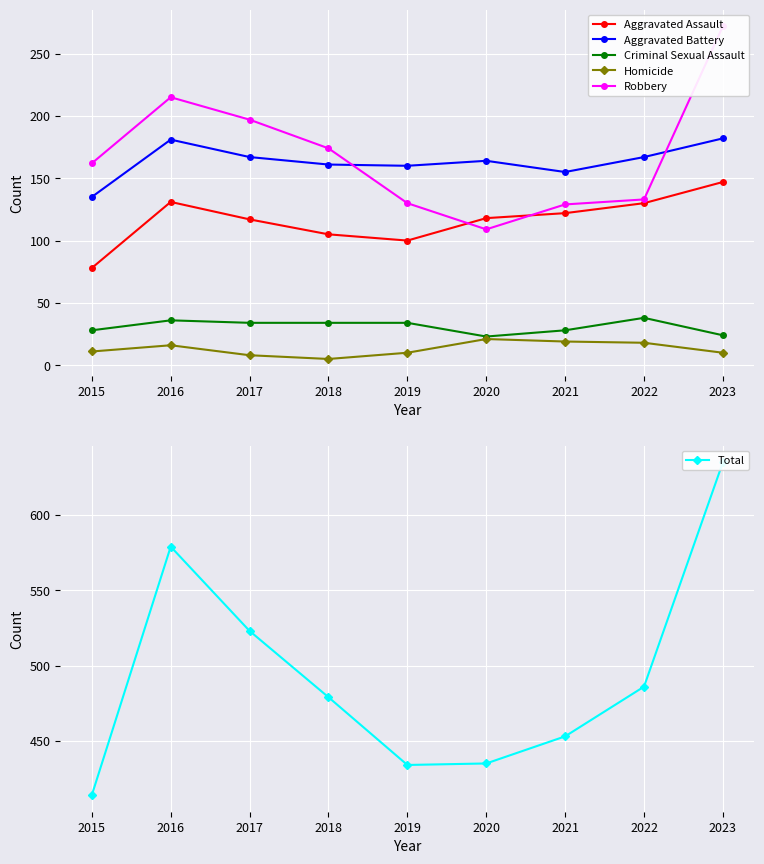

What is the difference between the maximum and minimum values in the Total series?

221